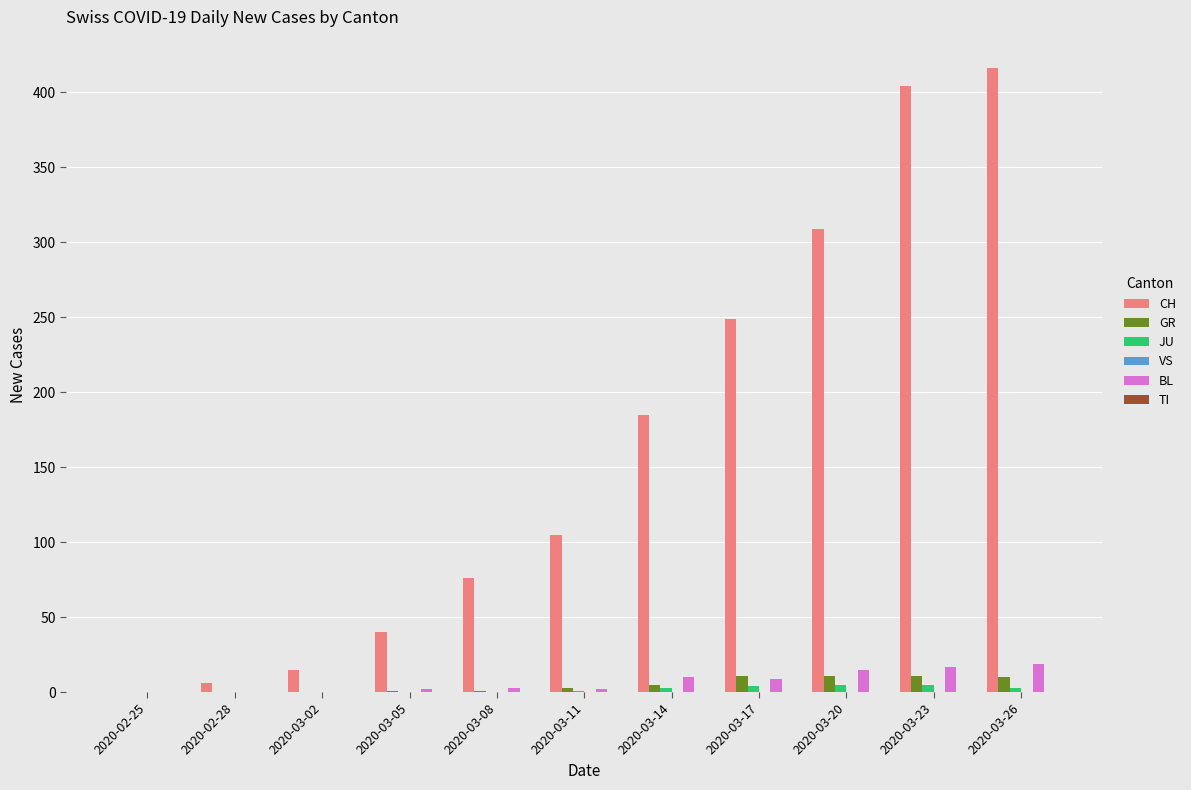

Is the value of GR at 2020-03-11 greater than the value of CH at 2020-03-11?

No